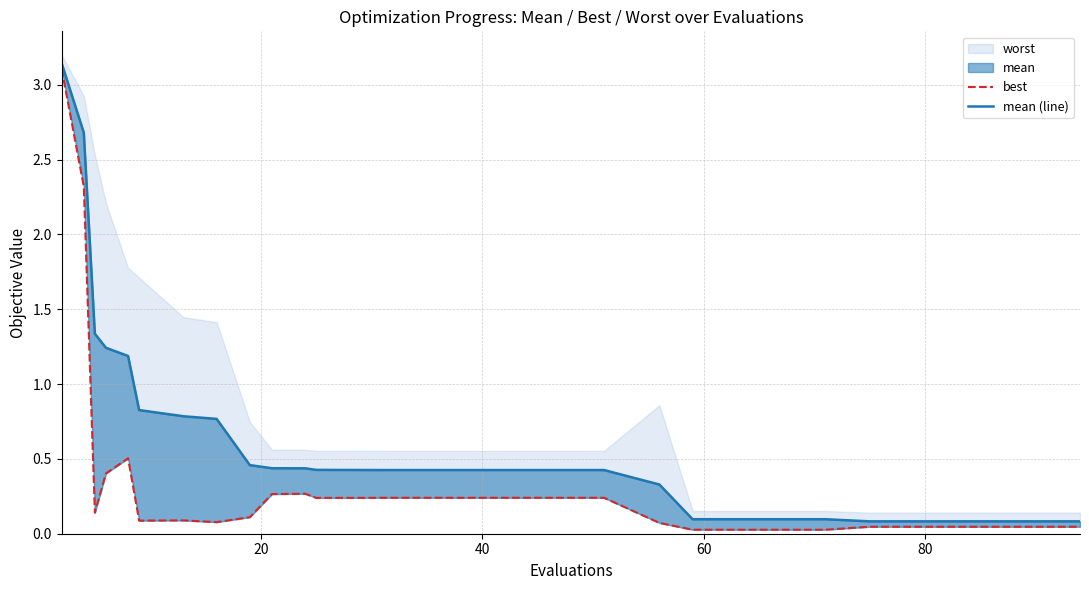

What is the label of the 23rd point from the left?

22